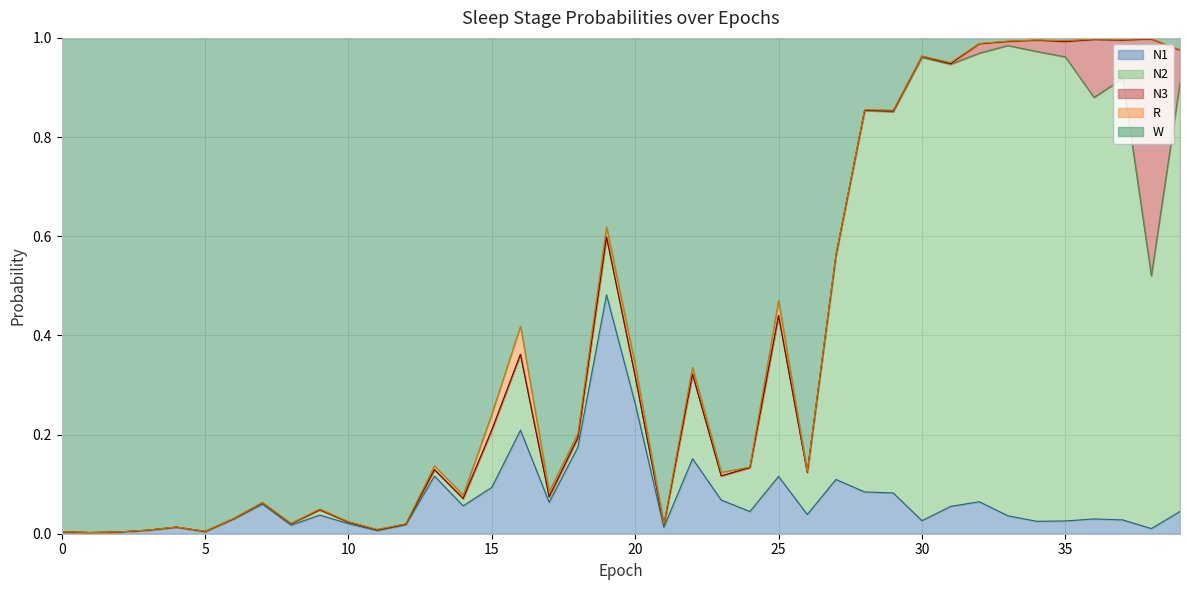

Which has a higher value, 1 or 33?

33